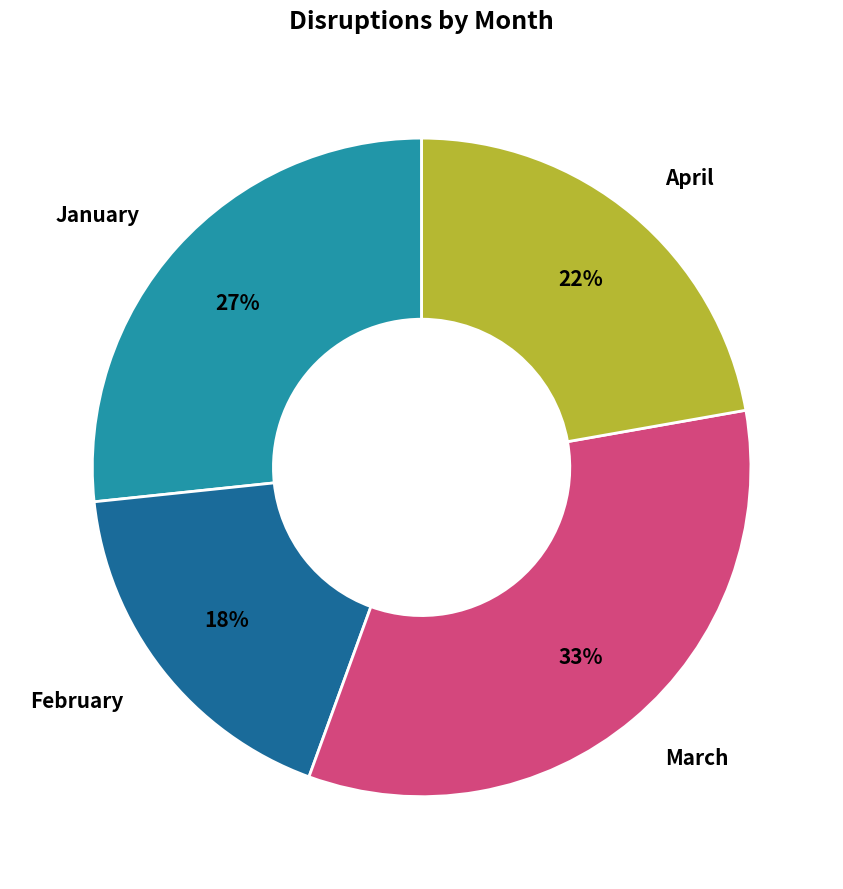

Which has a higher value, April or January?

January